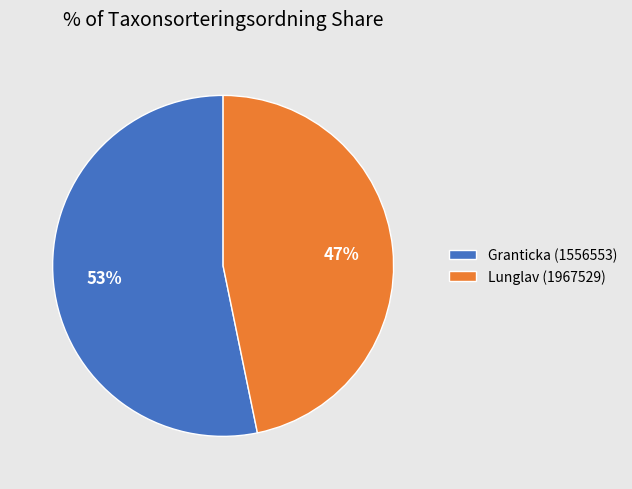

Rank the categories by value from highest to lowest.

Granticka (1556553), Lunglav (1967529)